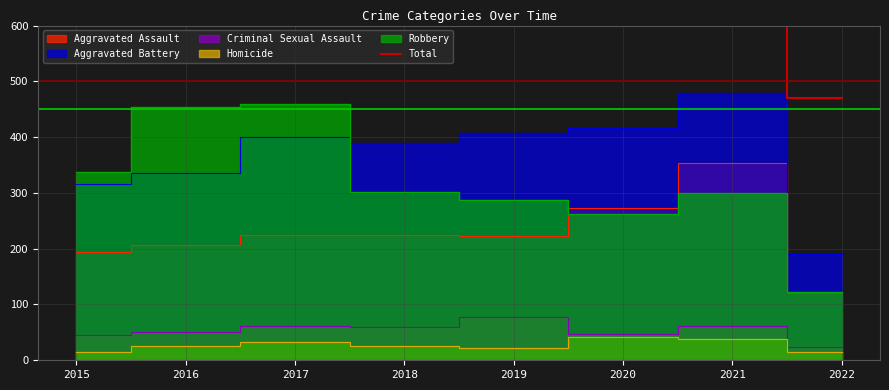

What is the change in value from 2019 to 2022?

-546